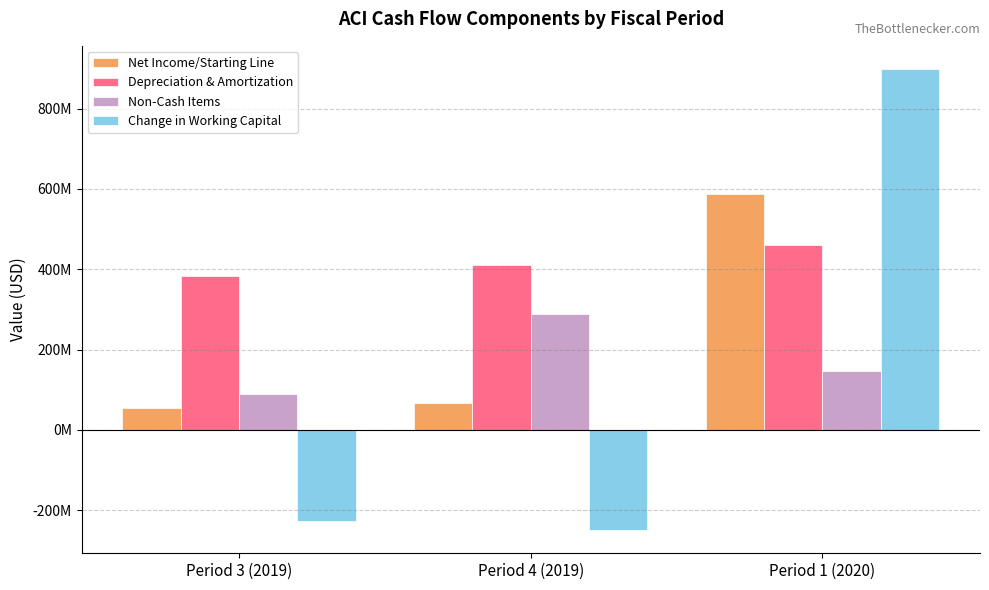

Where is Net Income/Starting Line nearest to the value 320500000?

Period 4 (2019)